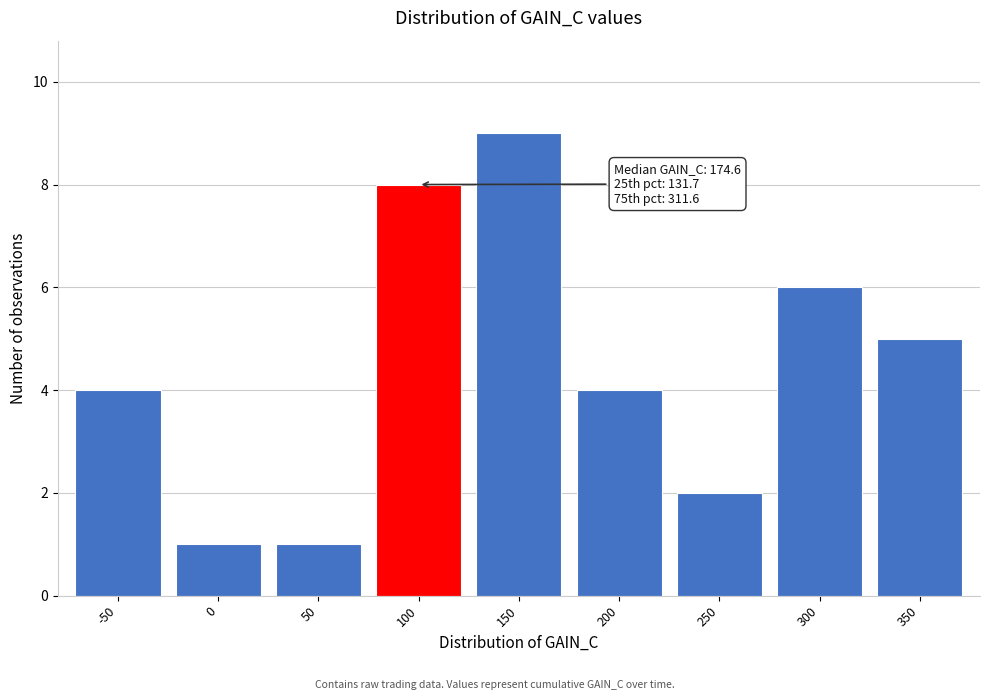

Reading right to left, what are all the values shown in this chart?

350=5	300=6	250=2	200=4	150=9	100=8	50=1	0=1	-50=4